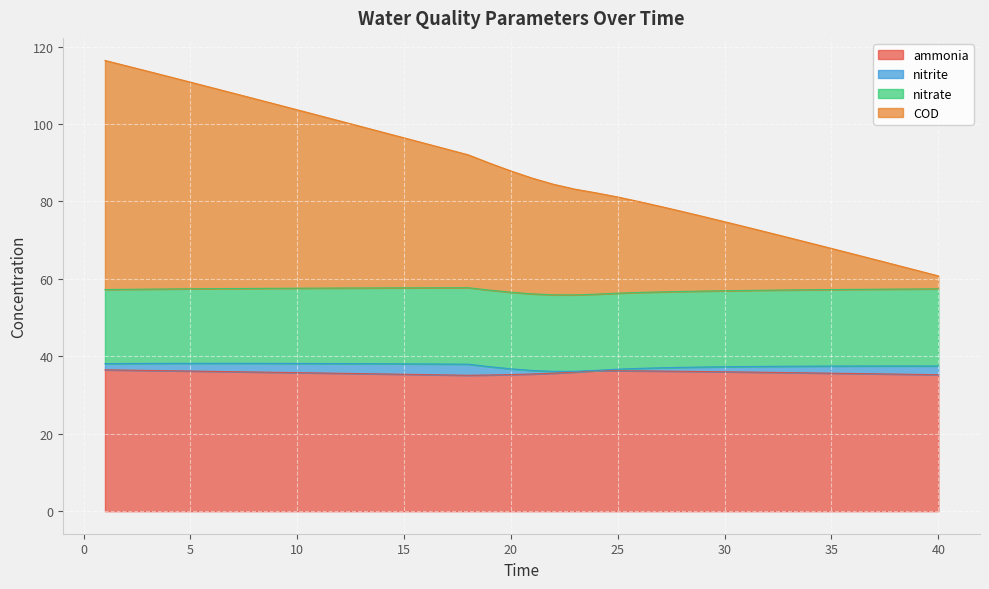

At which category does ammonia reach its first local peak?

24